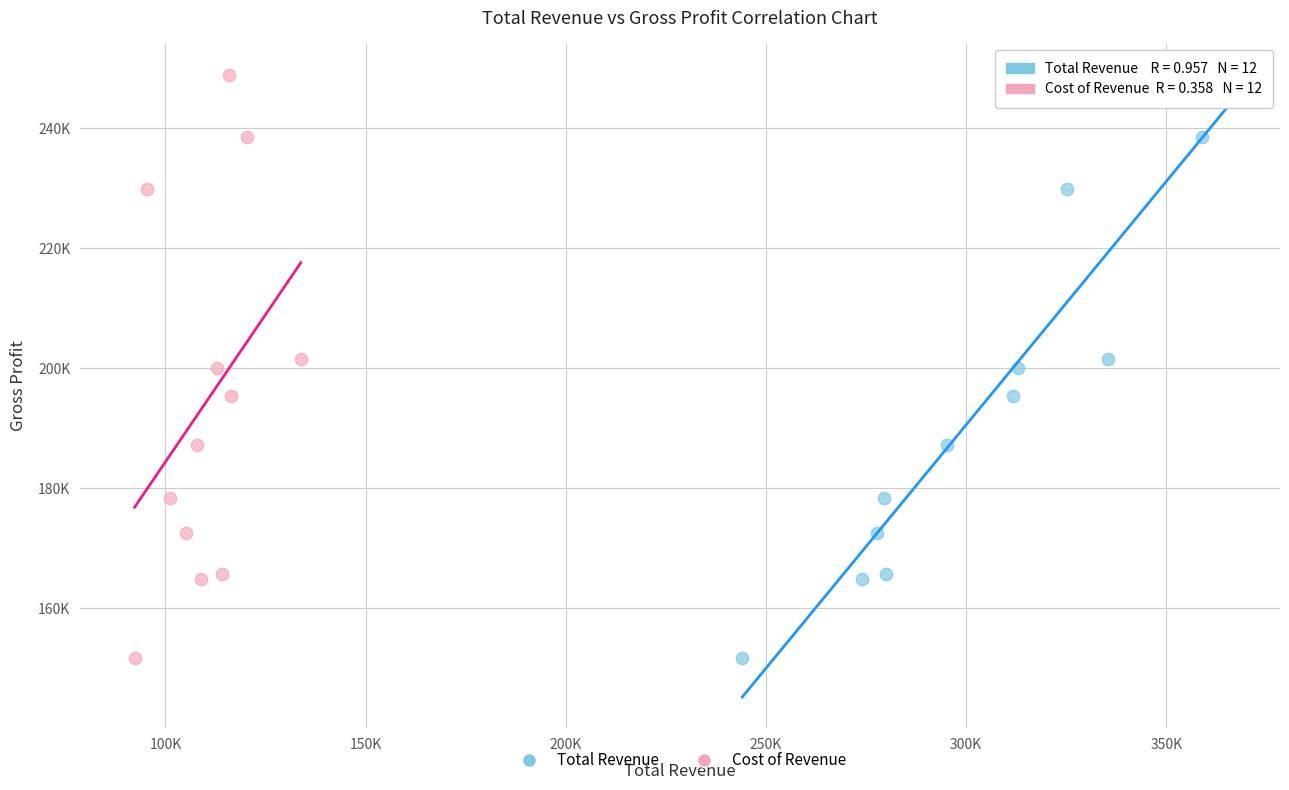

What are all the series names shown in the legend?

Total Revenue, Cost of Revenue